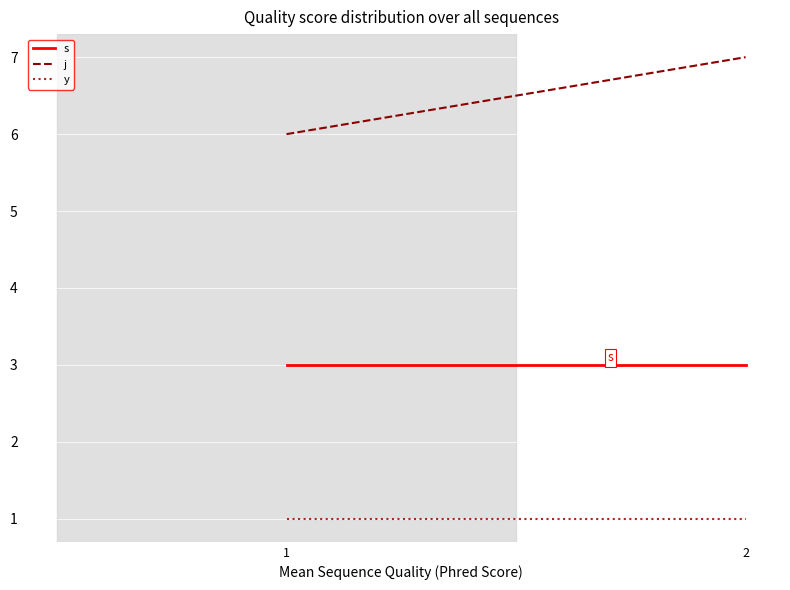

How many distinct data groups are displayed?

3